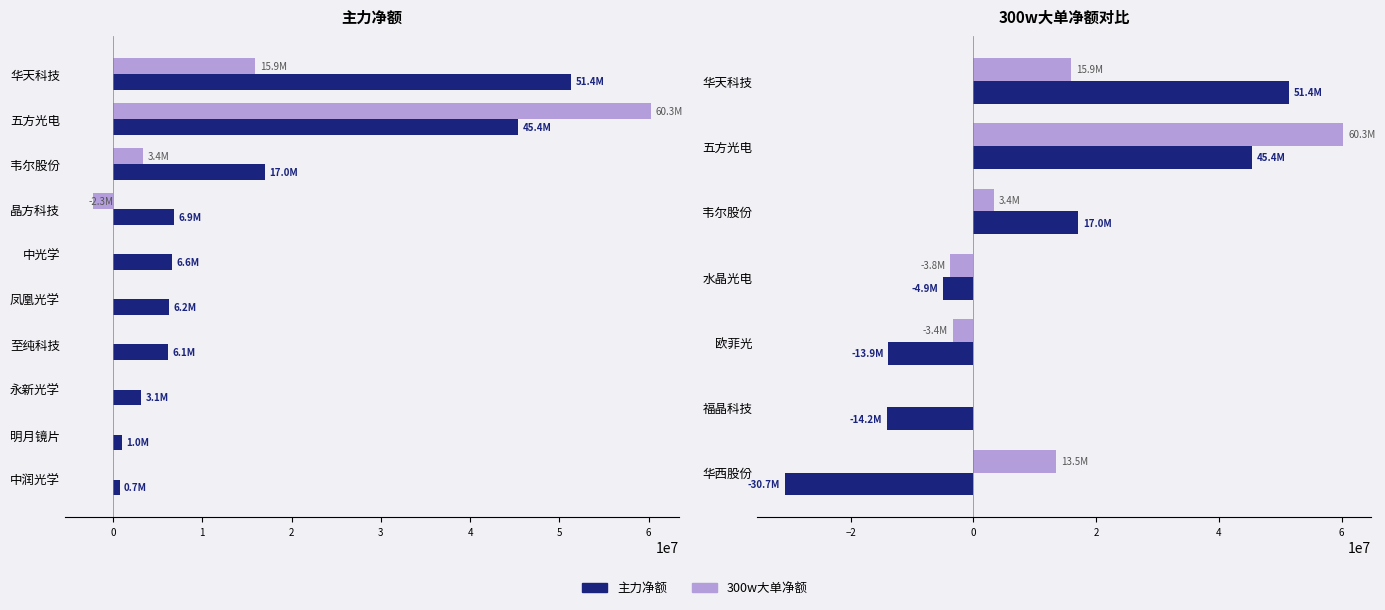

How many positive values does the 主力净额 series have?

3